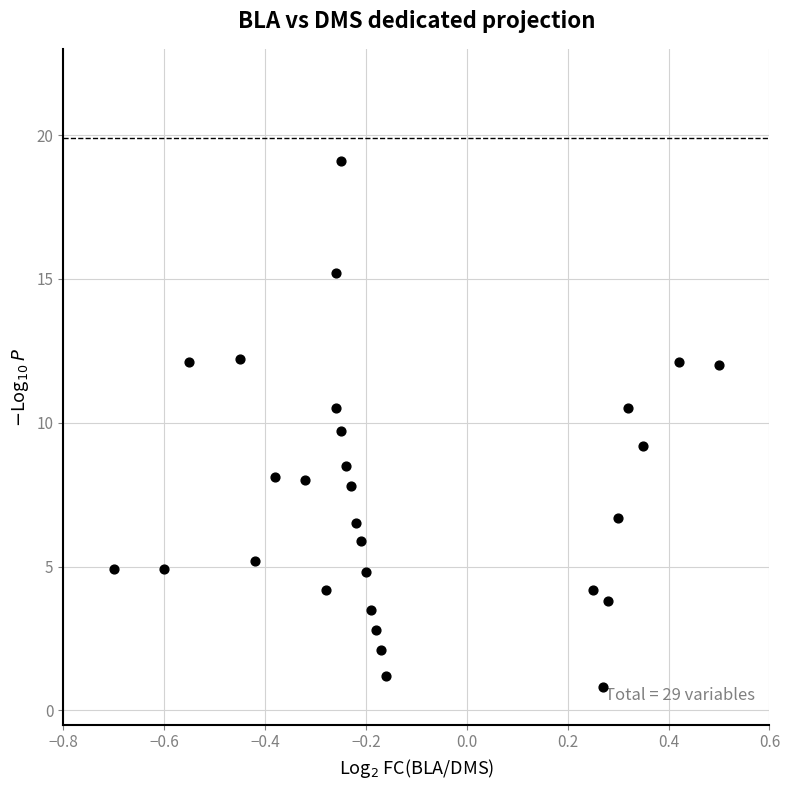

What is the range of Y values (max minus min)?

18.3